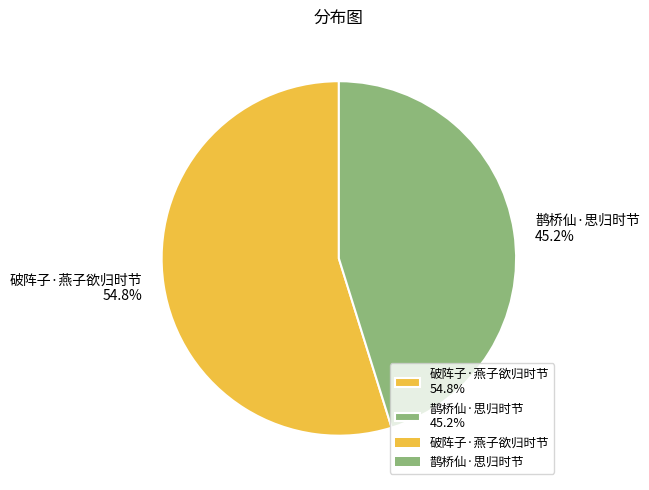

Is there a majority slice in this chart?

Yes